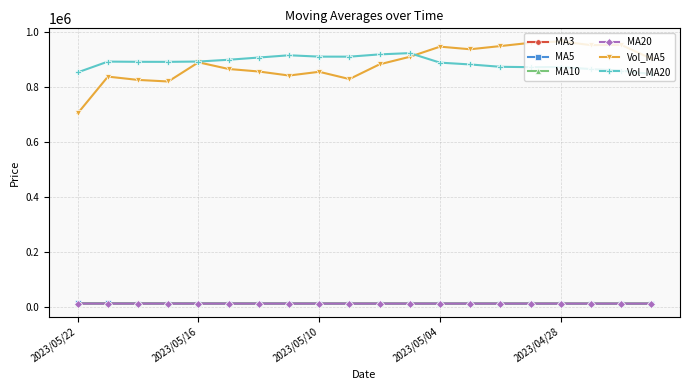

Which series has the widest spread of values?

Vol_MA5